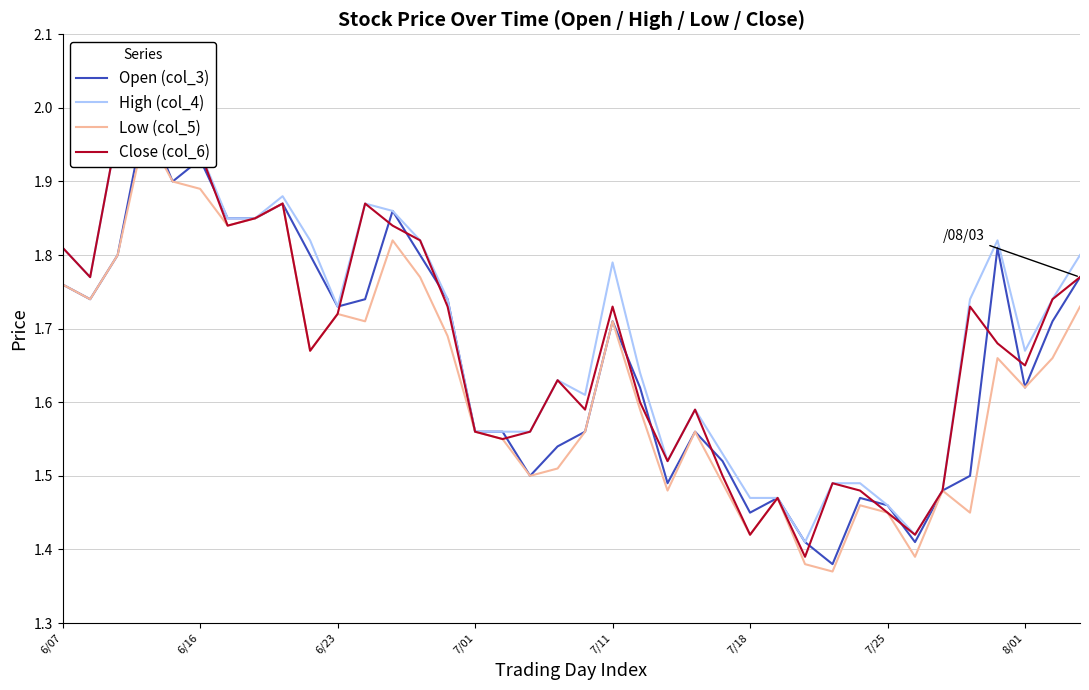

At how many categories does at least one series exceed 1?

38